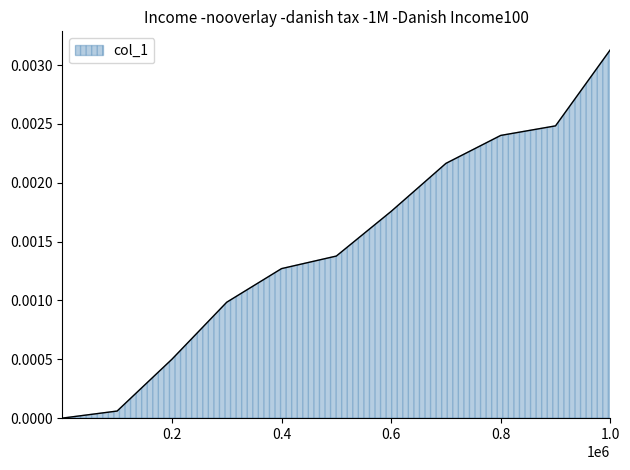

How many lines are shown in the chart?

1